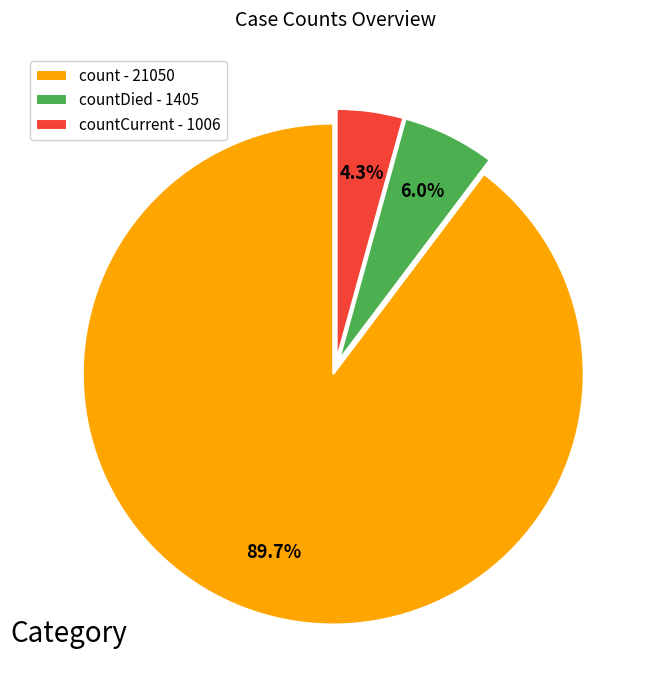

How many slices are in this pie chart?

3